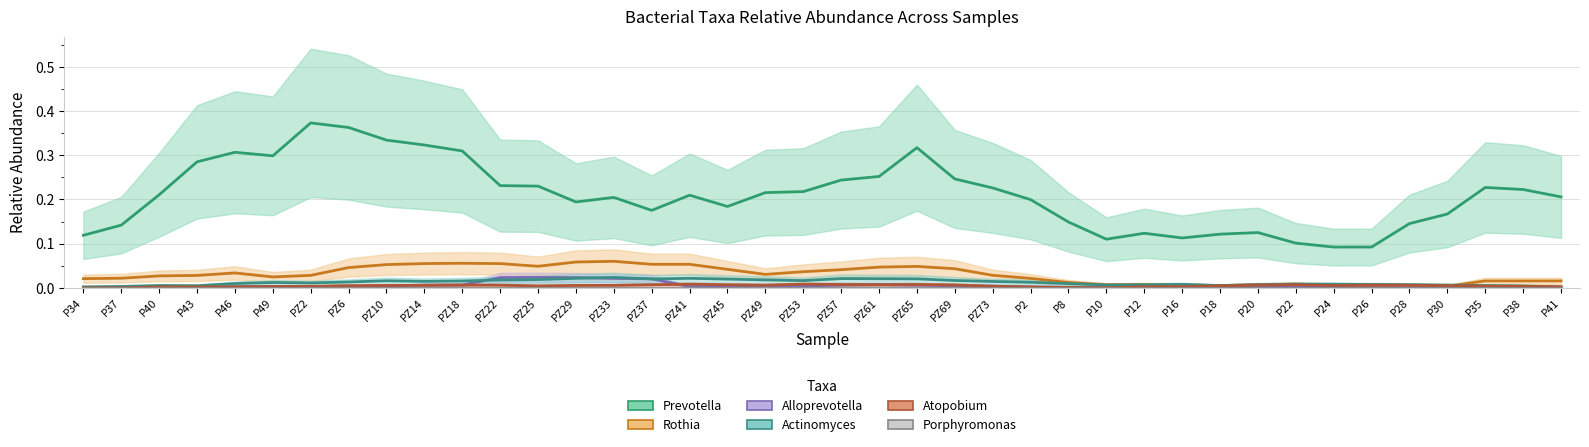

Is the value of Porphyromonas at PZ10 greater than the value of Actinomyces at P37?

No